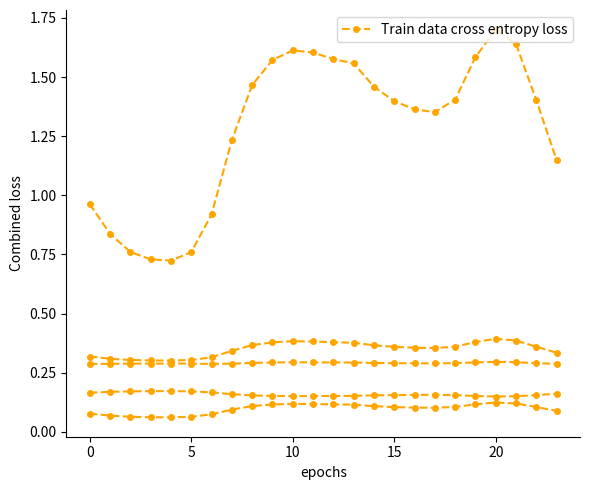

Is this an area chart (filled region under the line)?

No